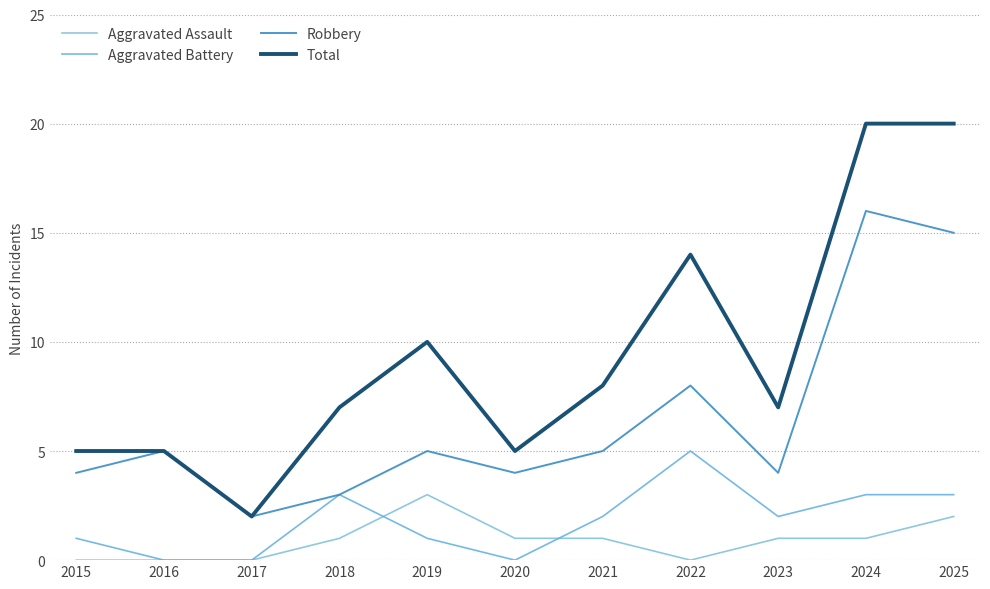

What value does the Total series have at 2015, to the nearest 5?

5